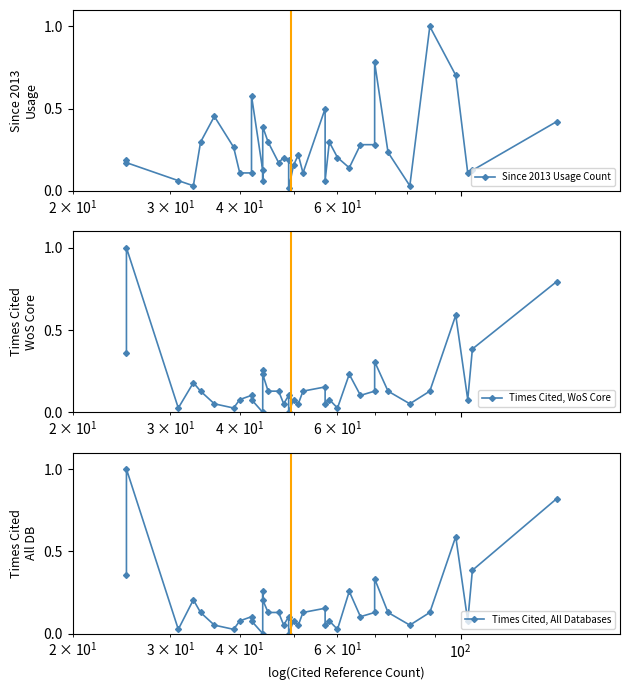

Rank the series by their maximum value, from highest to lowest.

Since 2013 Usage Count, Times Cited, WoS Core, Times Cited, All Databases